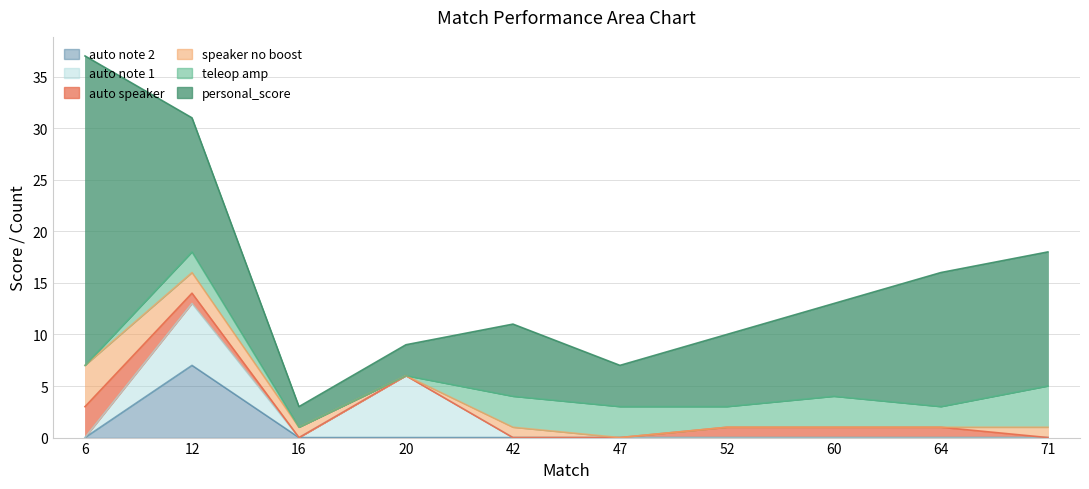

At 47, list the series in order from smallest to largest.

speaker no boost, auto speaker, auto note 1, auto note 2, teleop amp, personal_score